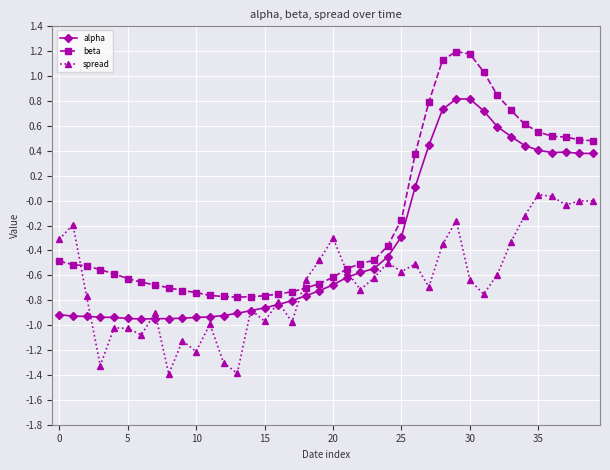

How many negative values does the beta series have?

26